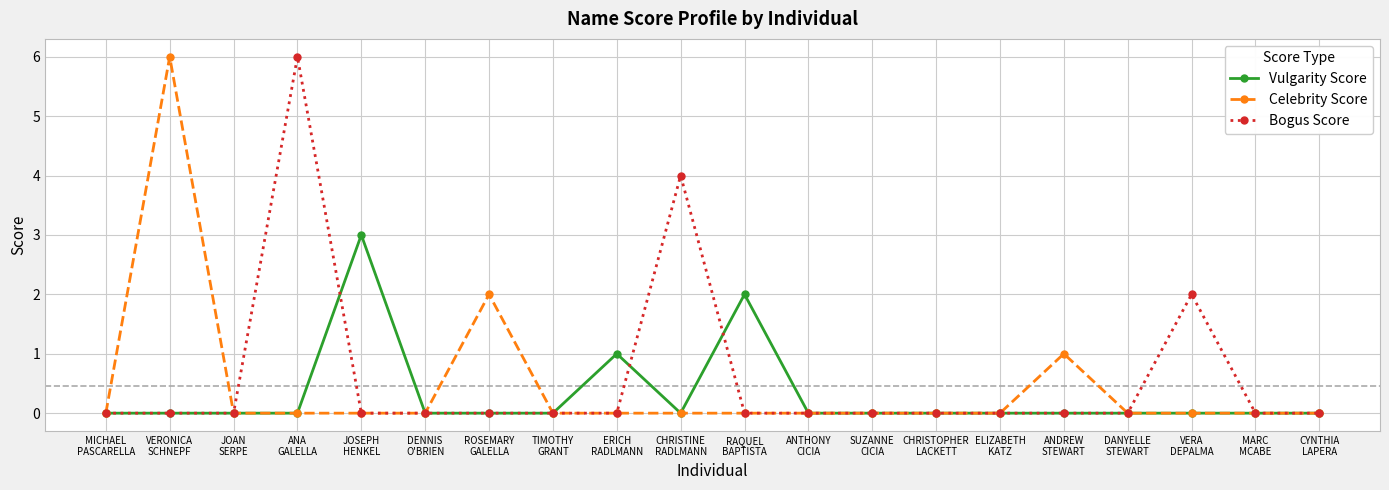

True or false: Bogus Score has more than 0 points higher than both neighbors.

True